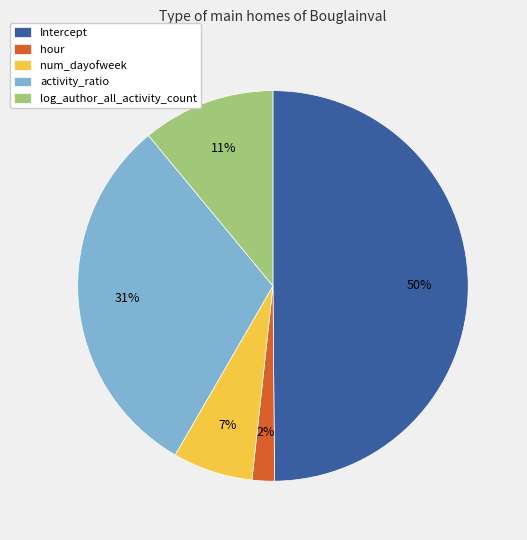

Does log_author_all_activity_count account for over 50% of the chart?

No